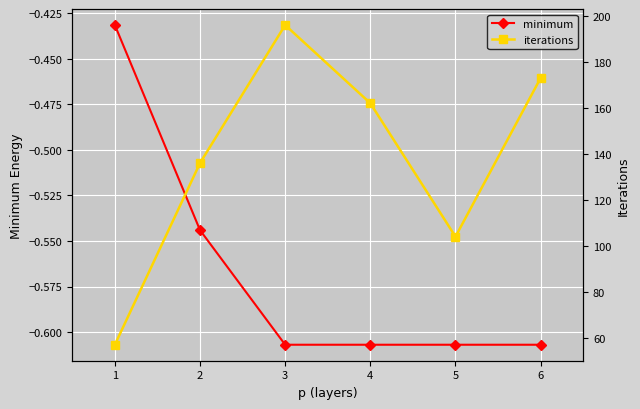

At how many categories does at least one series exceed 11?

6